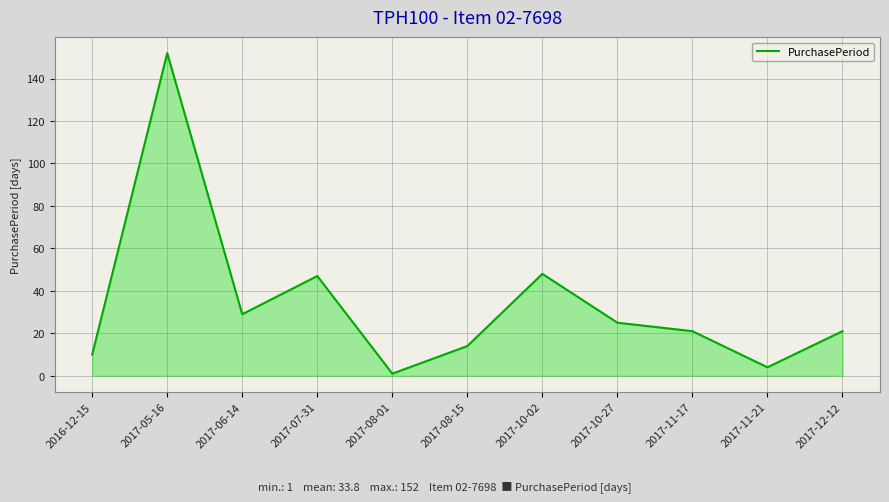

Reading right to left, extract all data points from this chart.

21	4	21	25	48	14	1	47	29	152	10